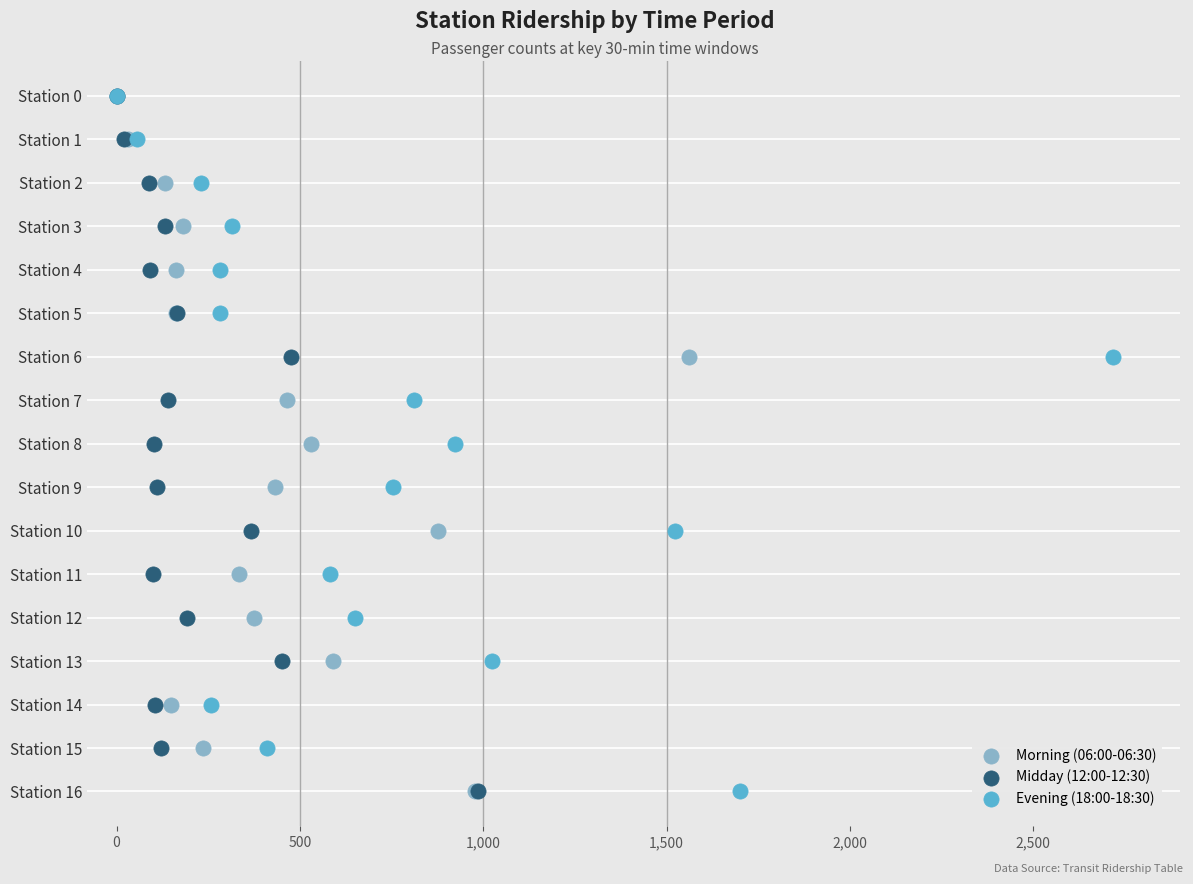

What are all the series names shown in the legend?

Morning (06:00-06:30), Midday (12:00-12:30), Evening (18:00-18:30)